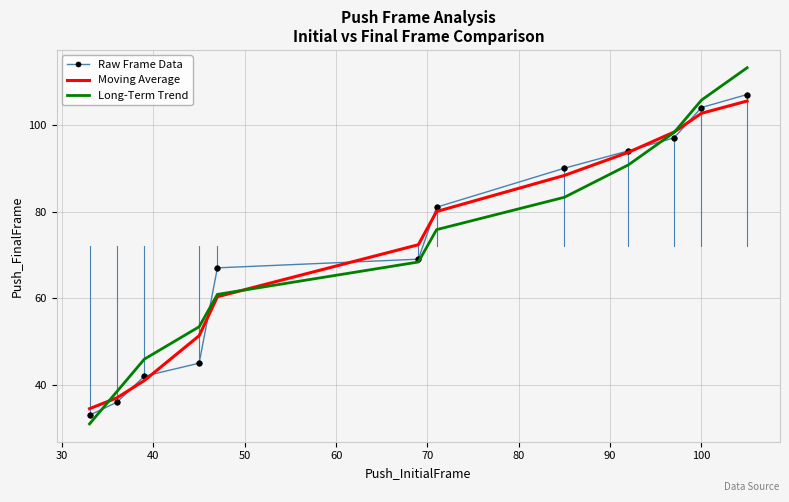

What is the minimum value shown in the chart?

31.0